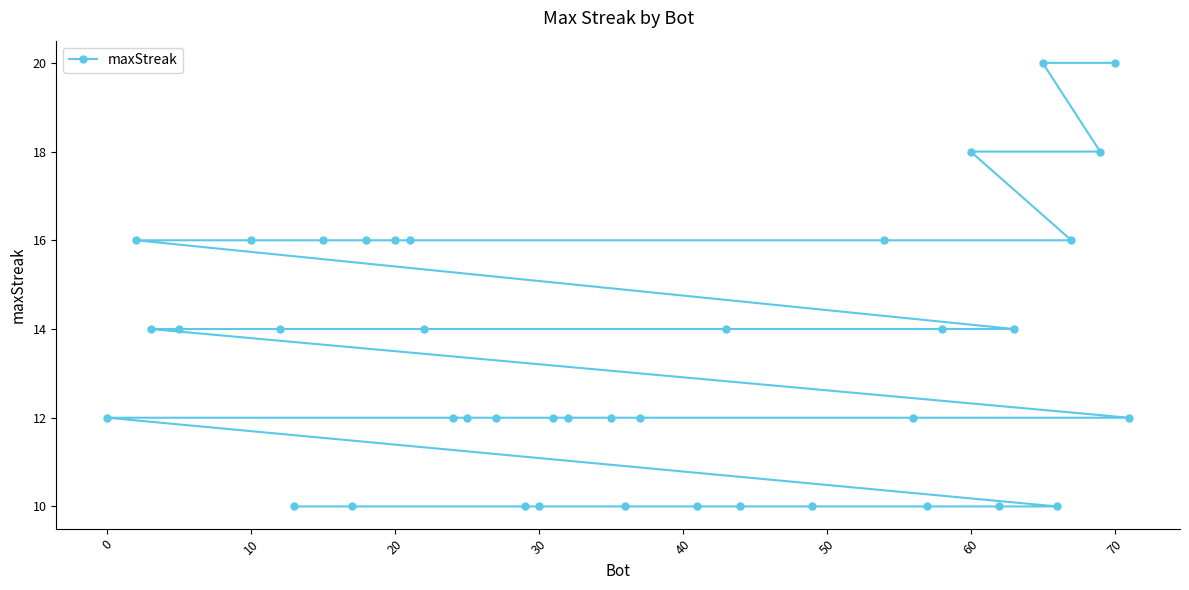

What is the maximum value shown in the chart?

20